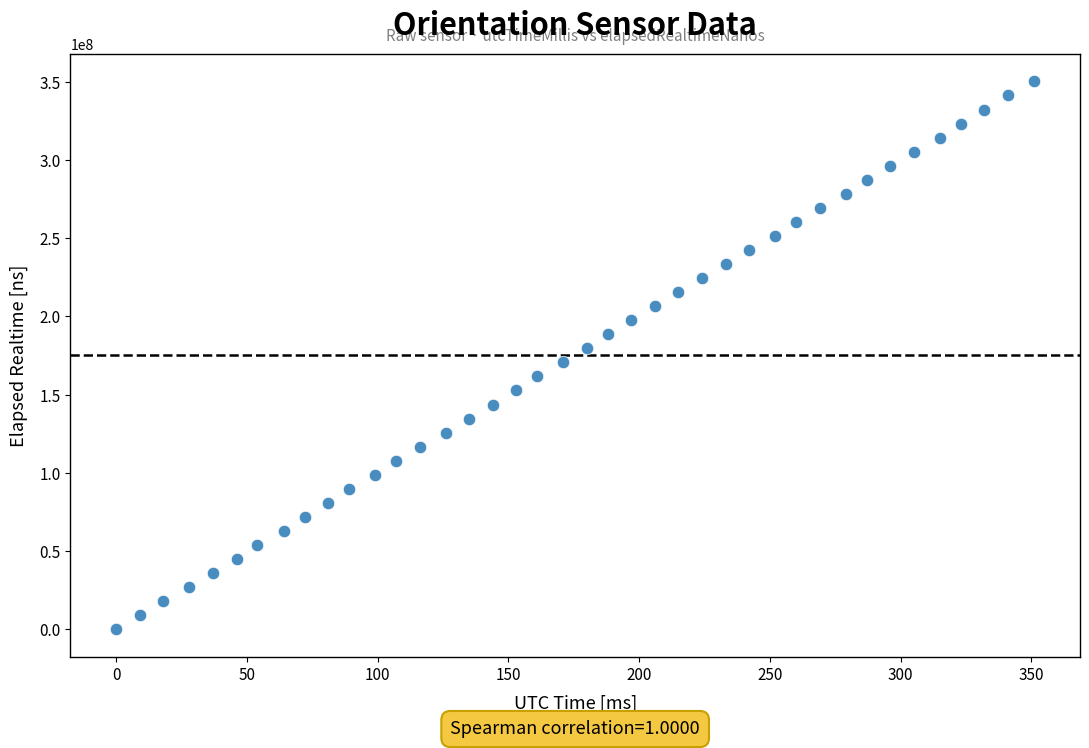

What is the range of Y values (max minus min)?

350216003